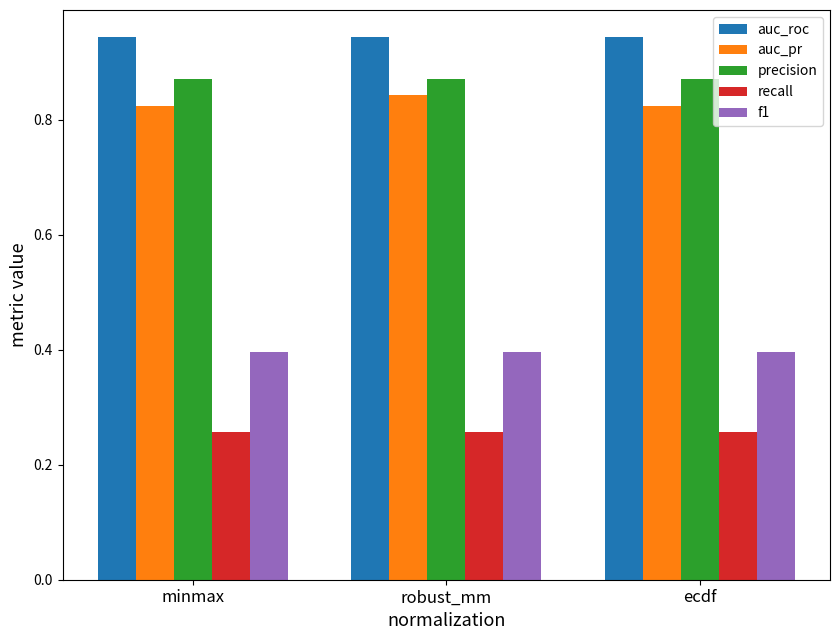

Are the bars horizontal?

No